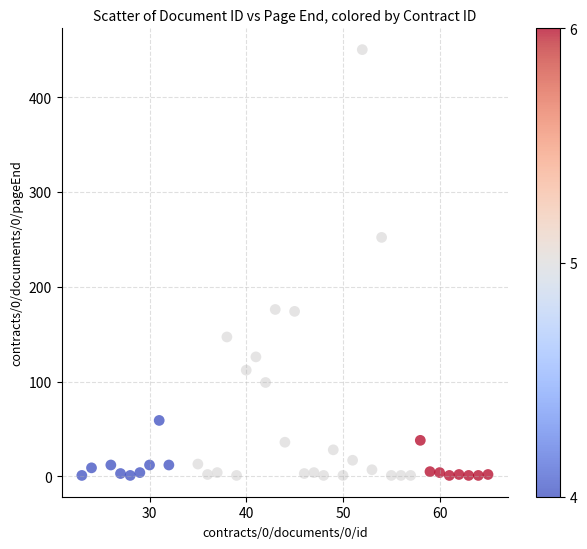

What is the range of X values (max minus min)?

42